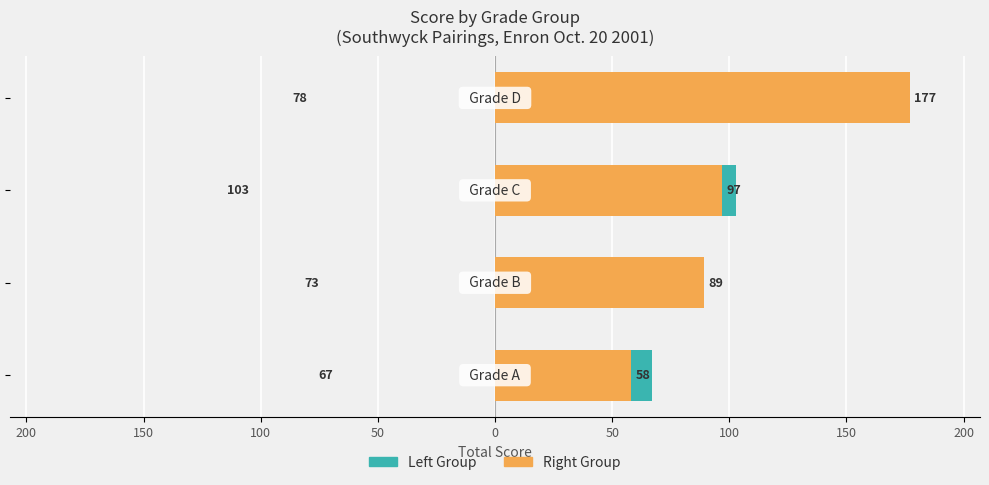

Is it true that Right Group equals 79 at 100?

False